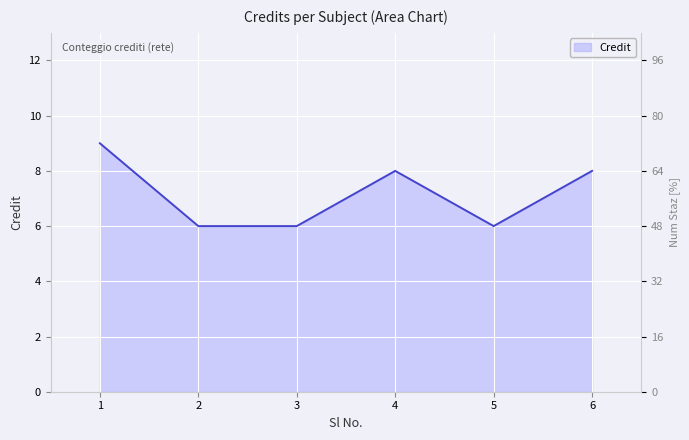

How many data points are less than 8?

3